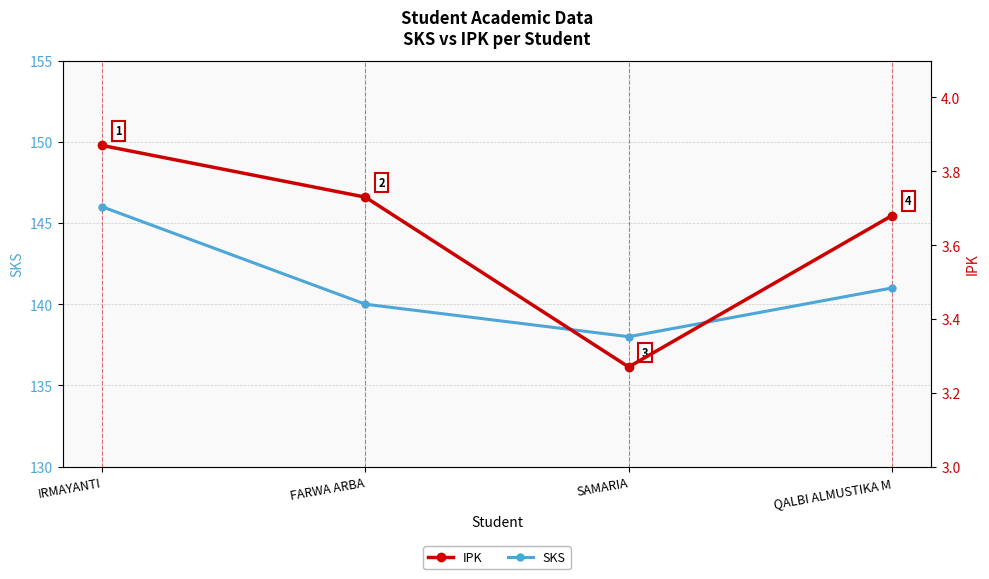

Reading left to right, transcribe all the data shown in this chart.

SKS: 146.0	140.0	138.0	141.0
IPK: 3.9	3.7	3.3	3.7